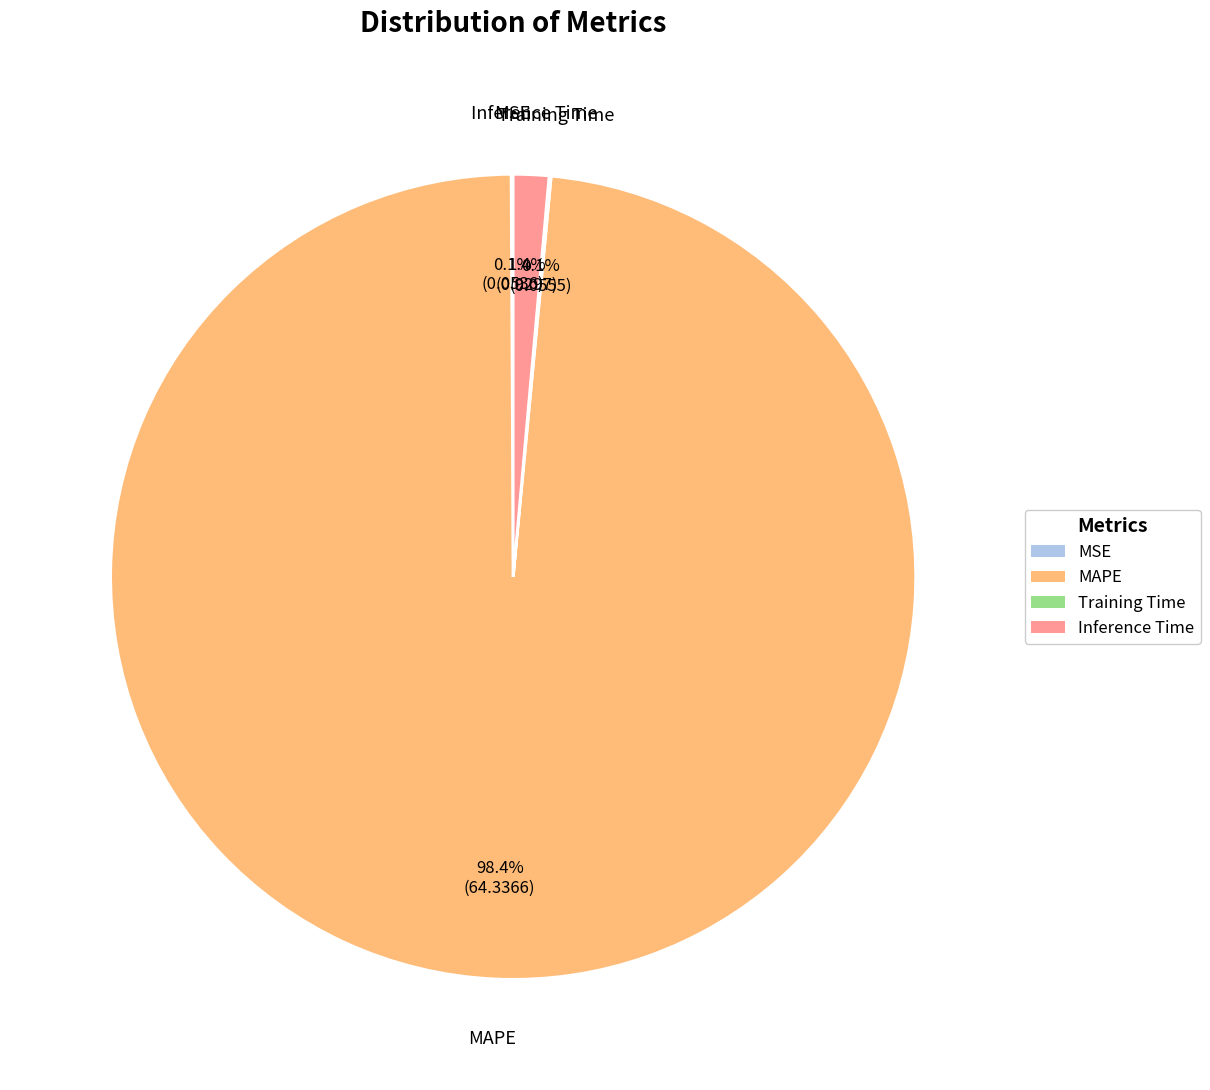

Which slice represents more than half of the pie?

MAPE